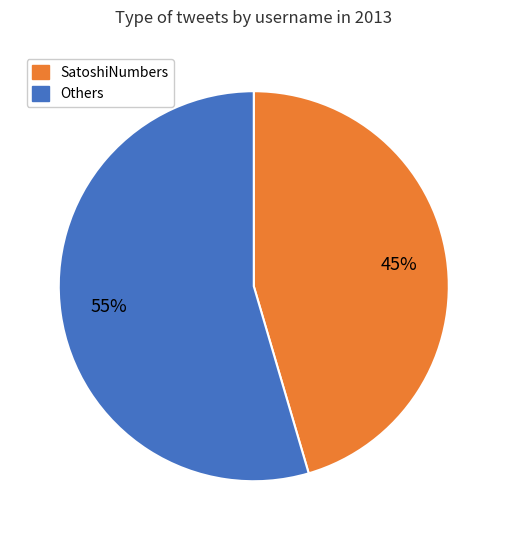

To the nearest percent, what portion does SatoshiNumbers represent?

45%